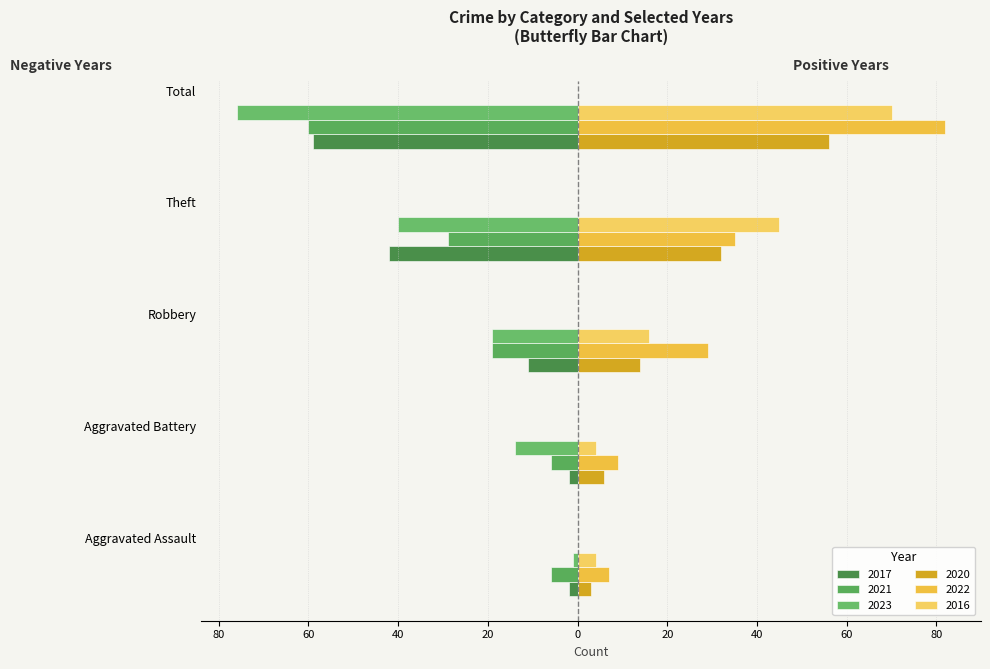

Rank the series by their maximum value, from highest to lowest.

2022, 2016, 2020, 2023, 2017, 2021